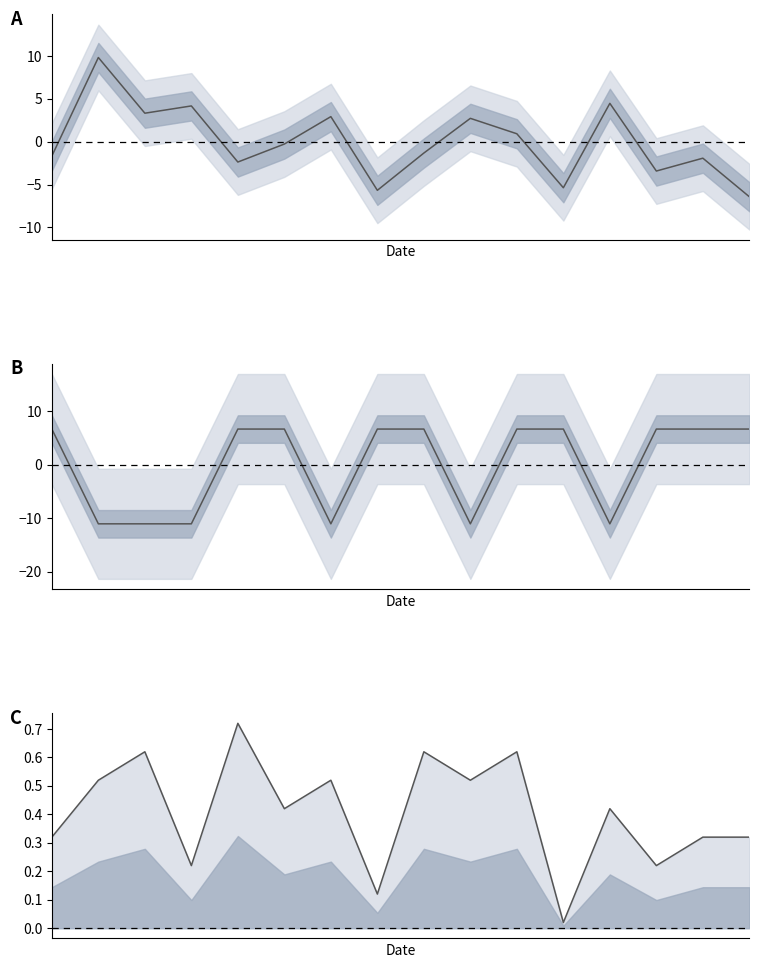

Between 4 and 14, which is larger?

14